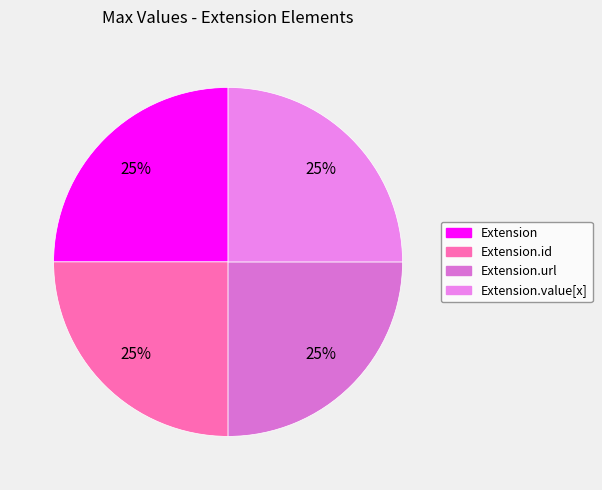

Does any single category account for the majority?

No